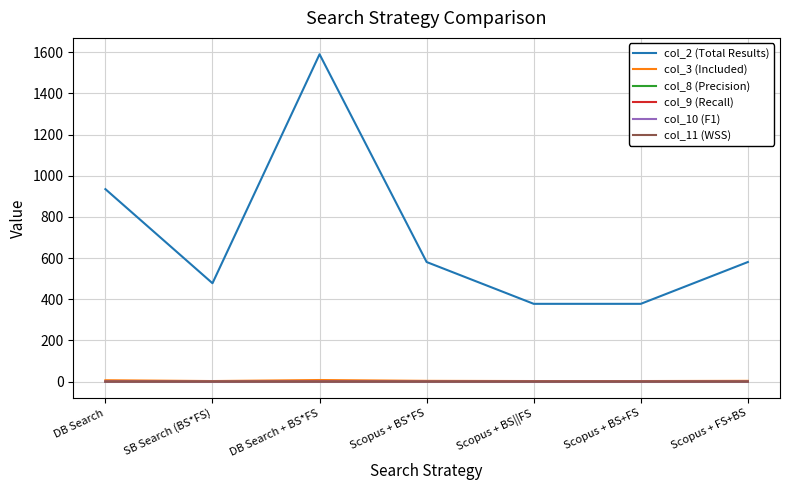

Which series has the widest spread of values?

col_2 (Total Results)